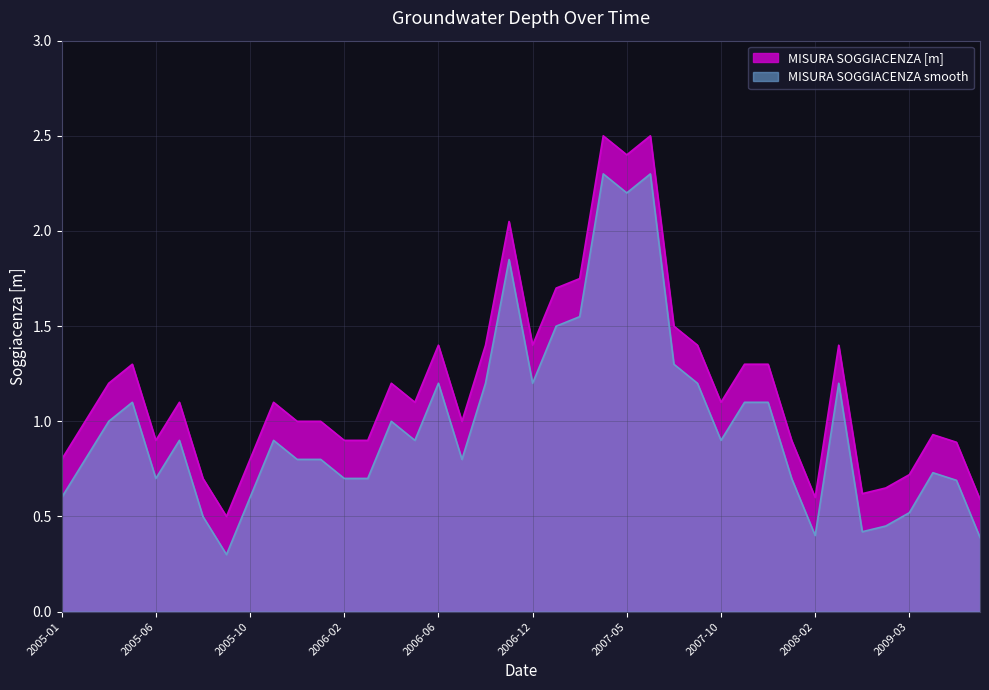

True or false: MISURA SOGGIACENZA [m] and MISURA SOGGIACENZA smooth cross at least once.

False